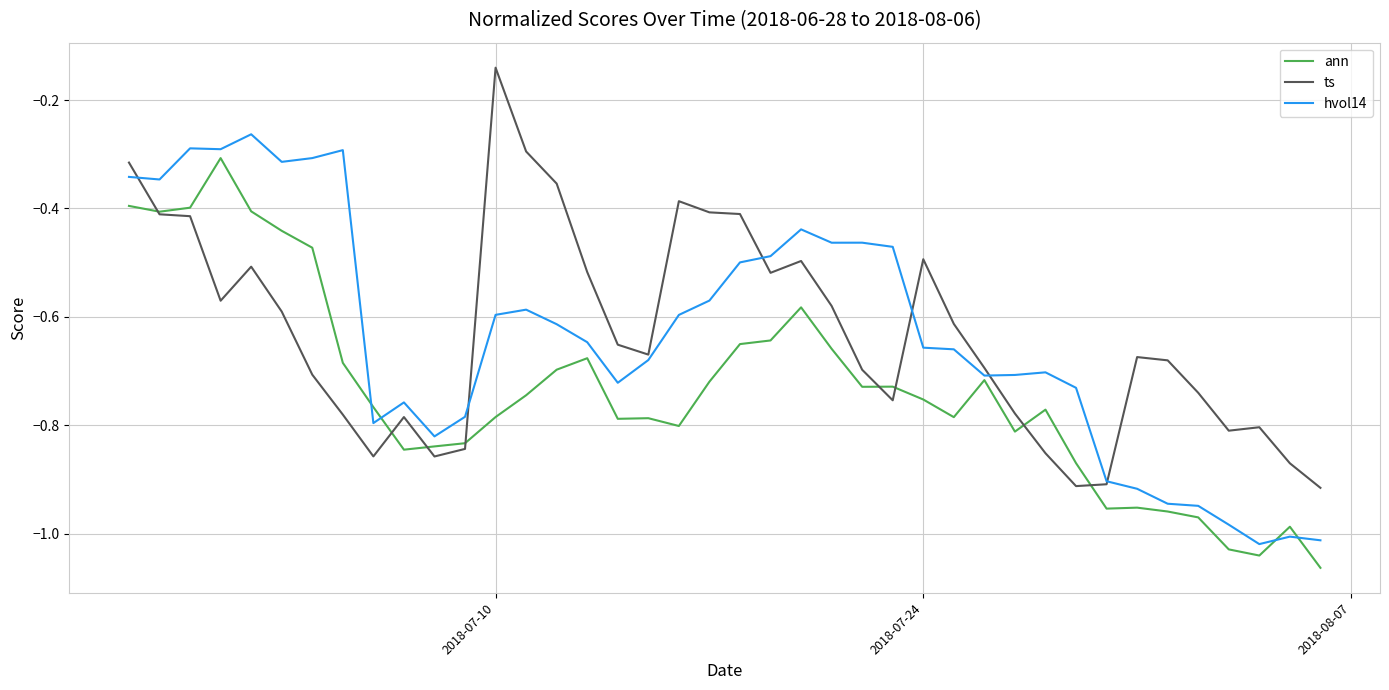

Rank the series by their maximum value, from highest to lowest.

ts, hvol14, ann